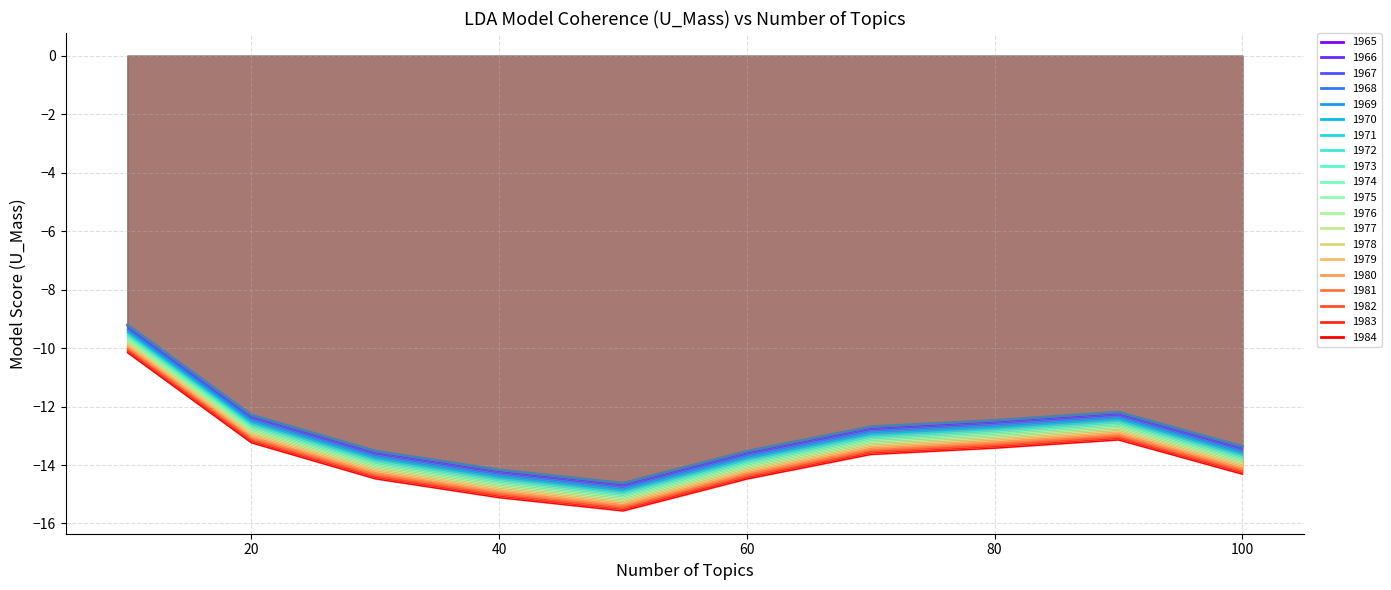

What is the change in value from 50 to 60?

+1.1